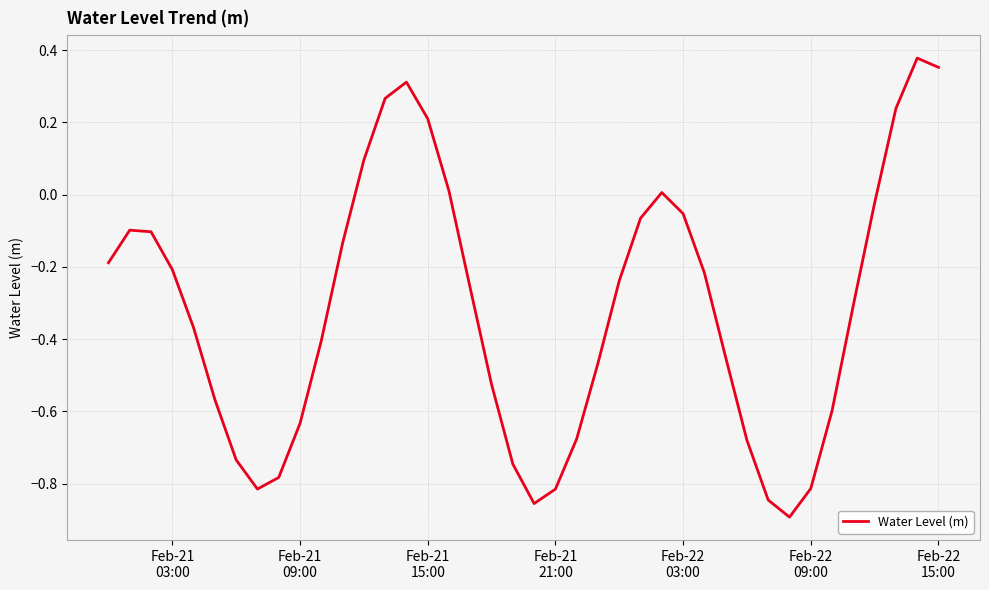

Reading left to right, transcribe all the data shown in this chart.

-0.2	-0.1	-0.1	-0.2	-0.4	-0.6	-0.7	-0.8	-0.8	-0.6	-0.4	-0.1	0.1	0.3	0.3	0.2	0.0	-0.3	-0.5	-0.7	-0.9	-0.8	-0.7	-0.5	-0.2	-0.1	0.0	-0.1	-0.2	-0.5	-0.7	-0.8	-0.9	-0.8	-0.6	-0.3	-0.0	0.2	0.4	0.4